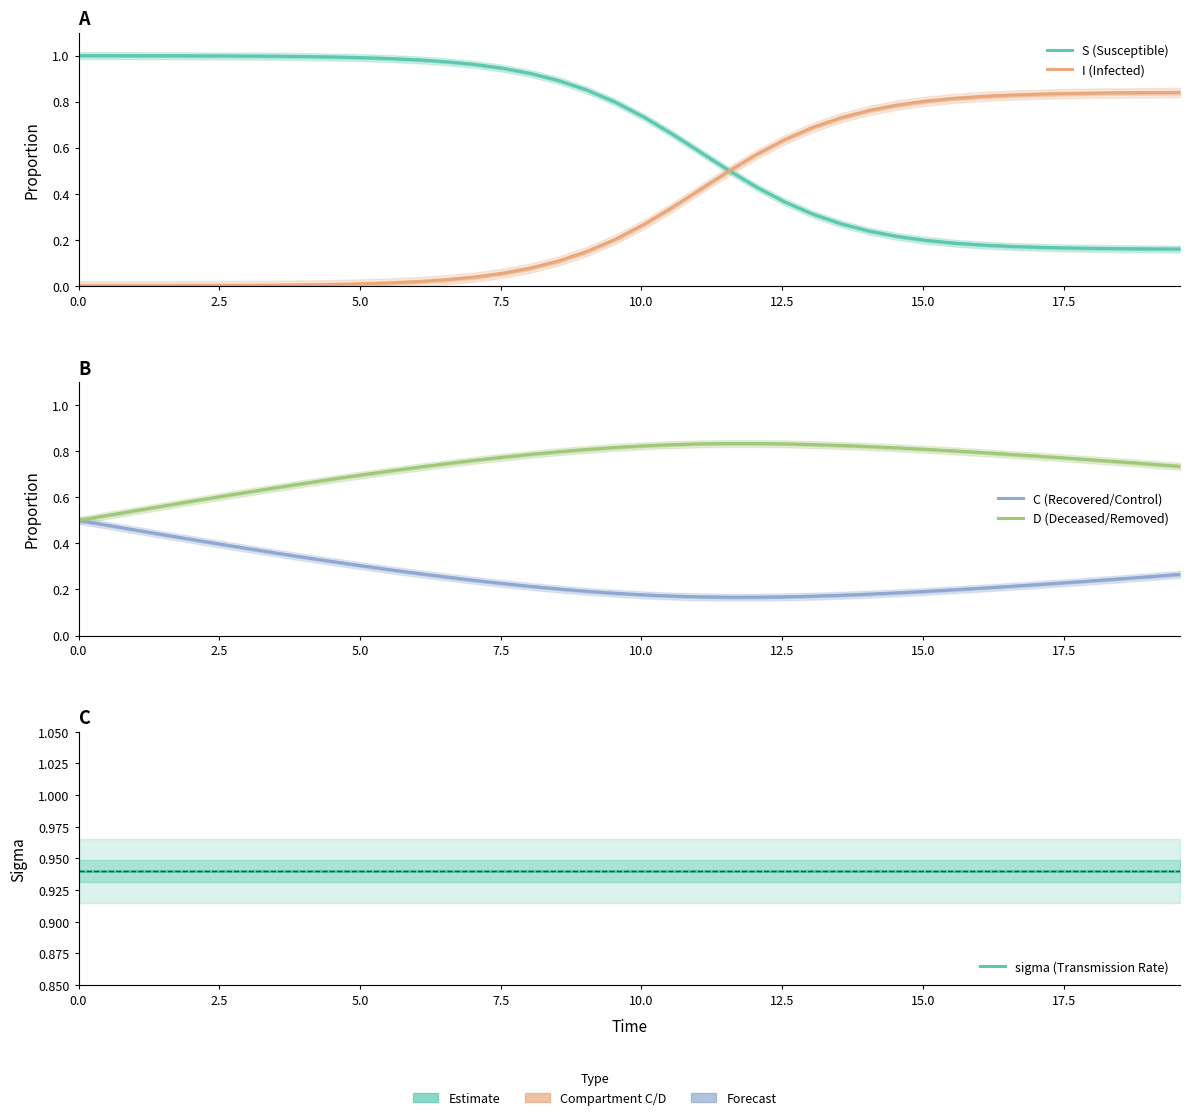

Which series has the largest total across all categories?

sigma (Transmission Rate)